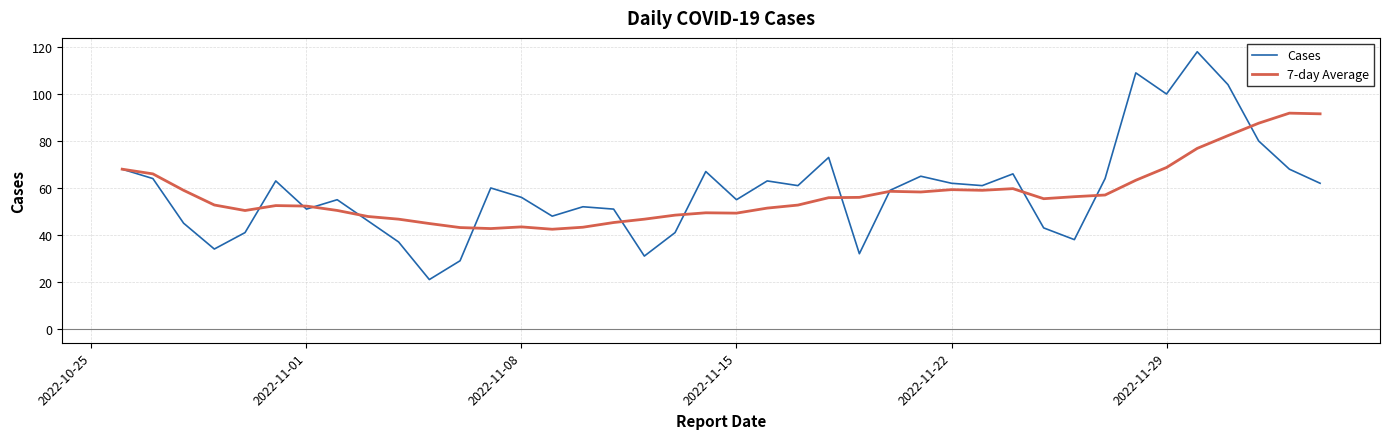

What is the maximum value shown in the chart?

118.0